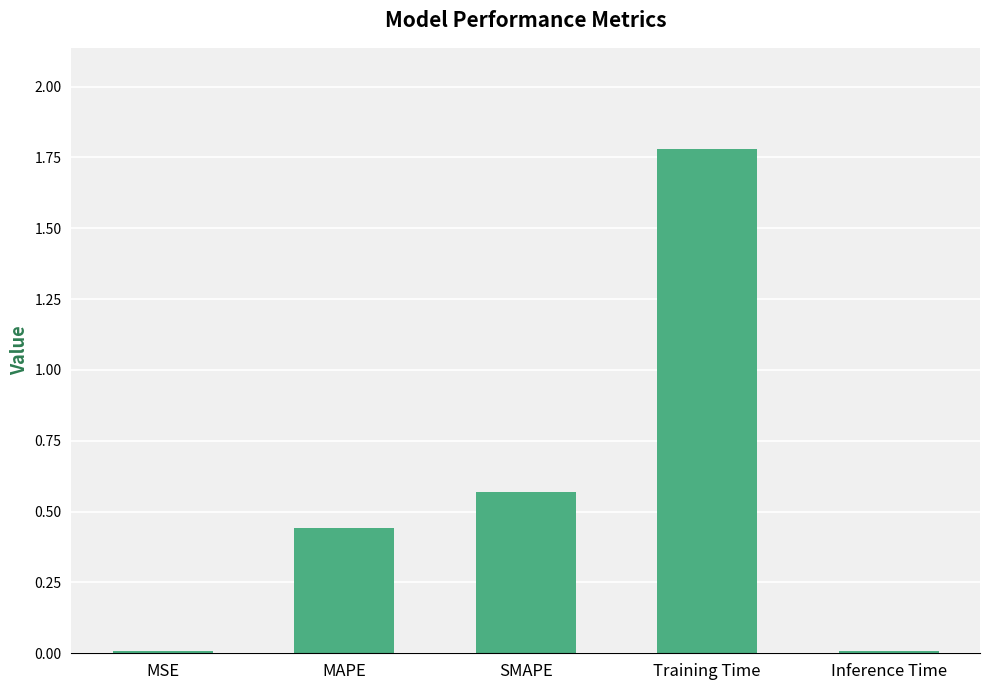

What is the label of the 1st bar from the right?

Inference Time